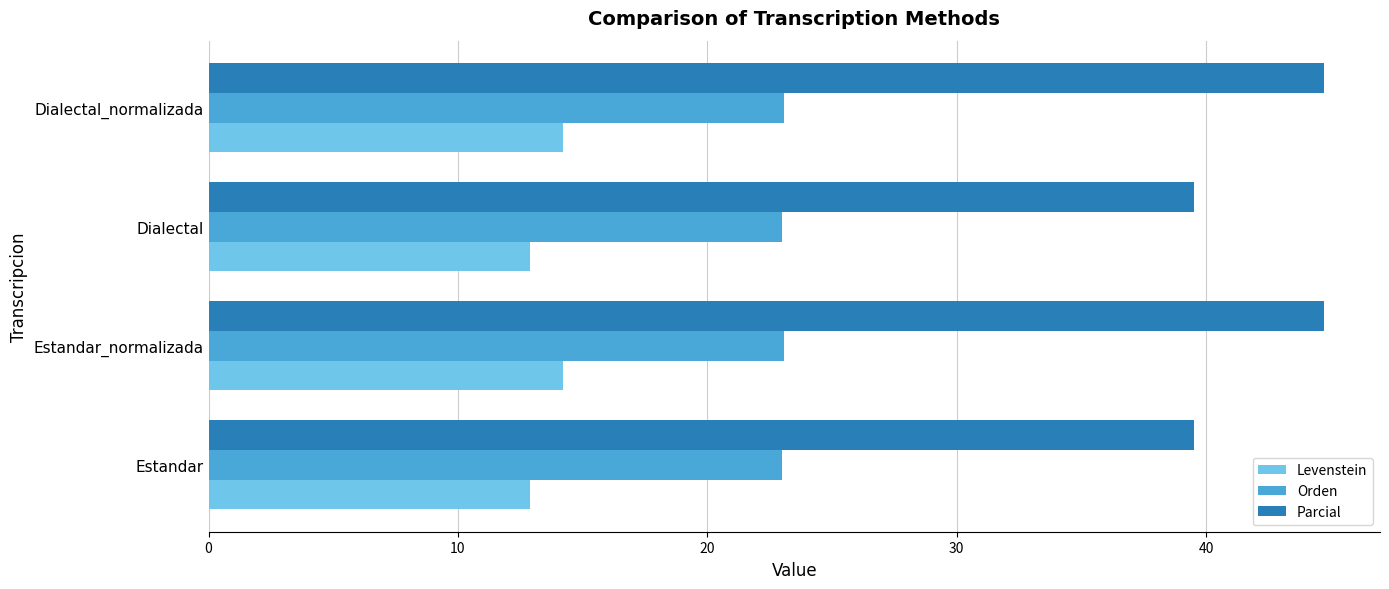

How many data points in Orden are above 23?

2